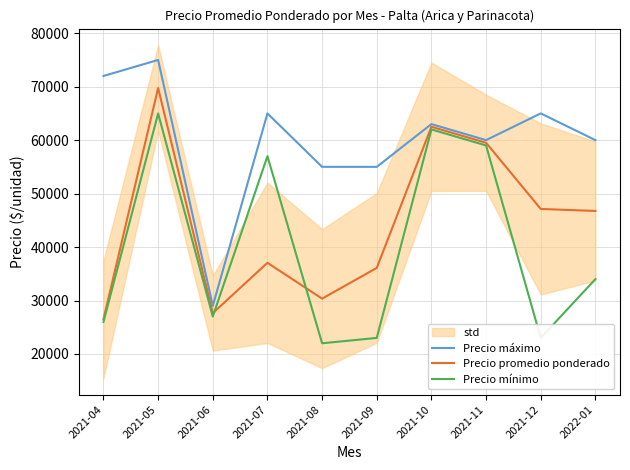

What is the difference between the highest and lowest values at 2021-11?

1000